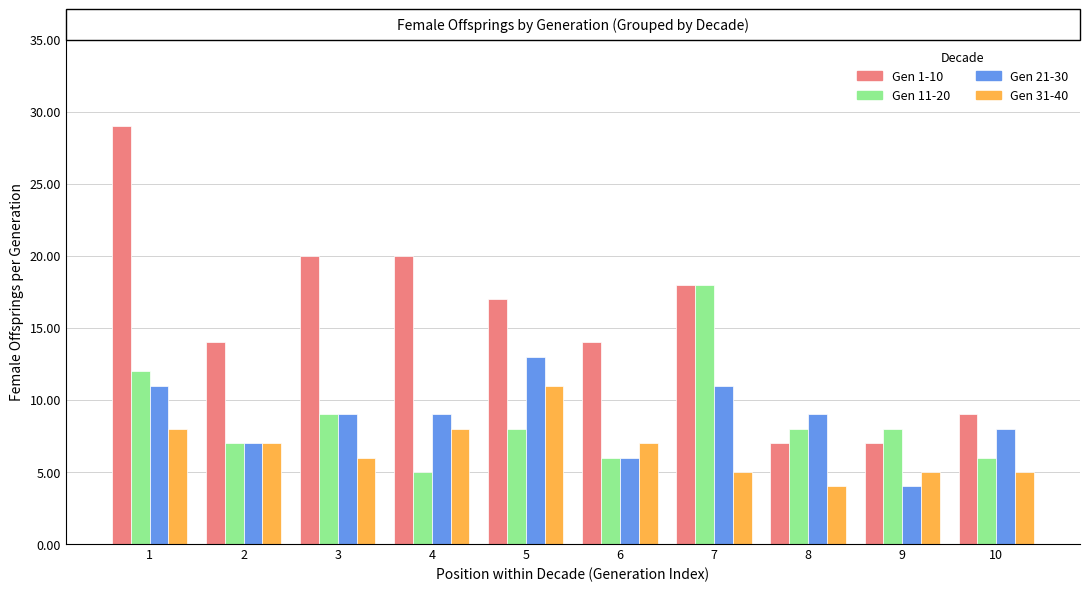

Count the number of categories in the chart.

10